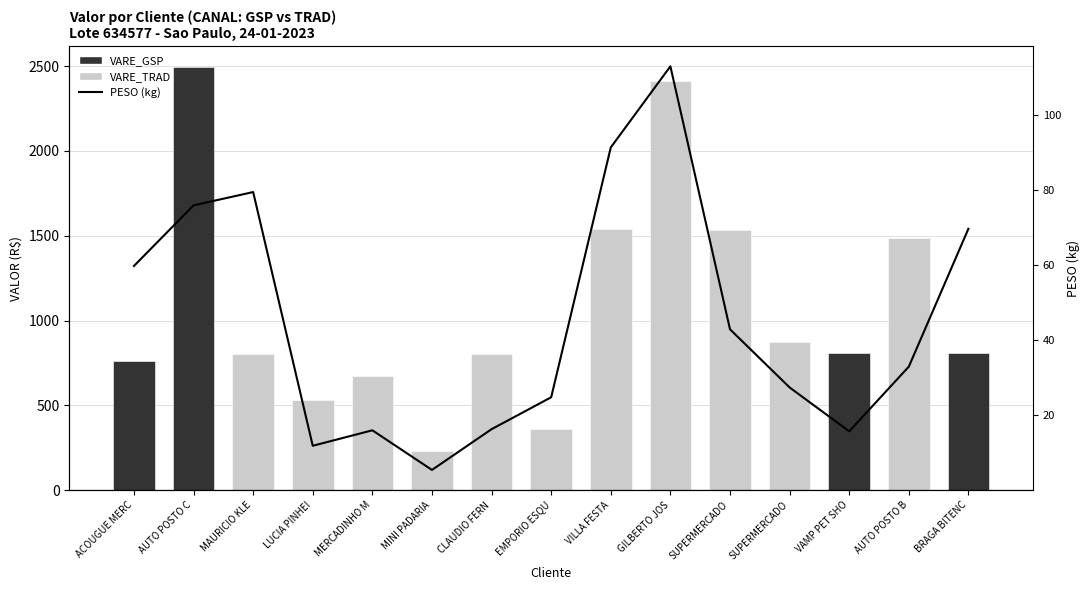

Which label corresponds to the smallest value in the chart?

MINI PADARIA